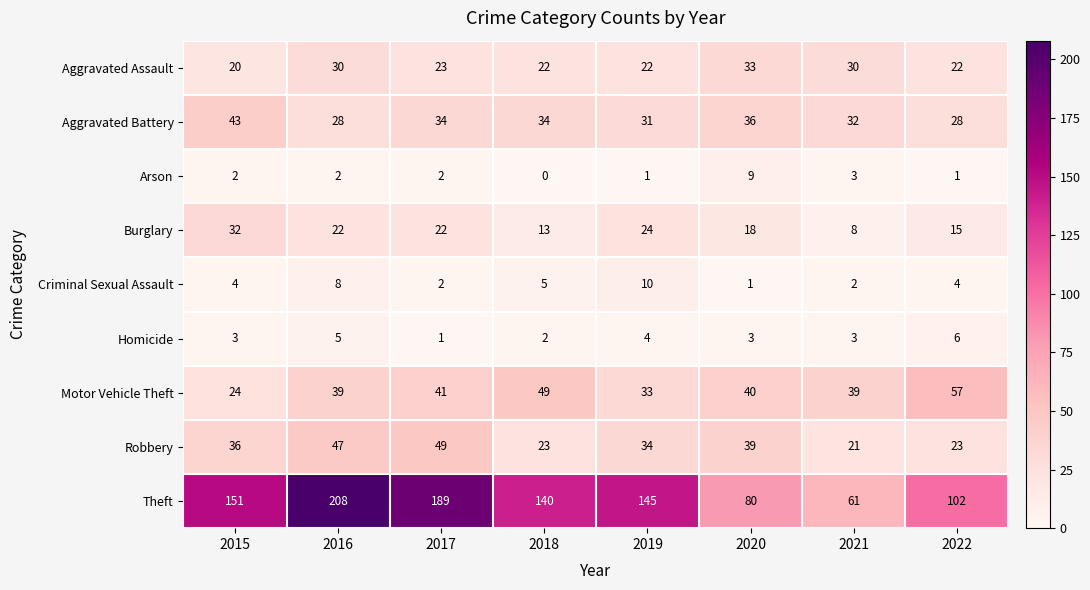

Is it true that Aggravated Assault equals 30 at 2021?

True